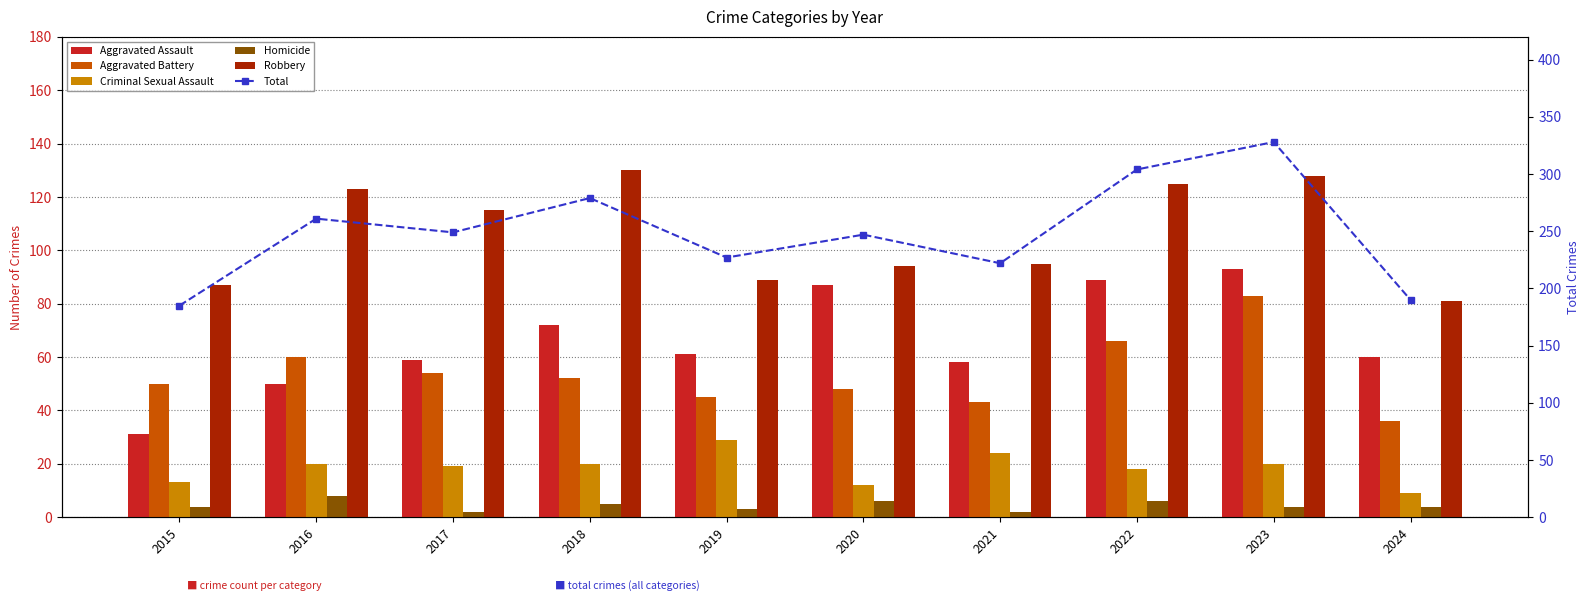

Is the value of Aggravated Battery at 2019 greater than the value of Aggravated Assault at 2018?

No